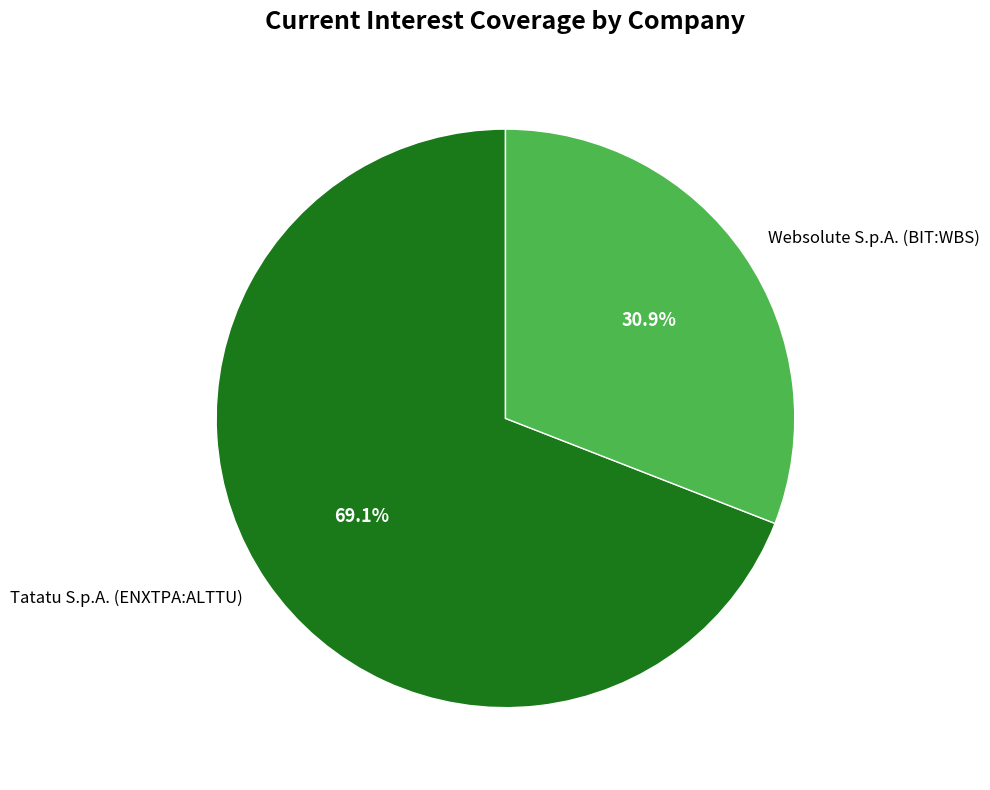

Count the number of slices in the pie.

2